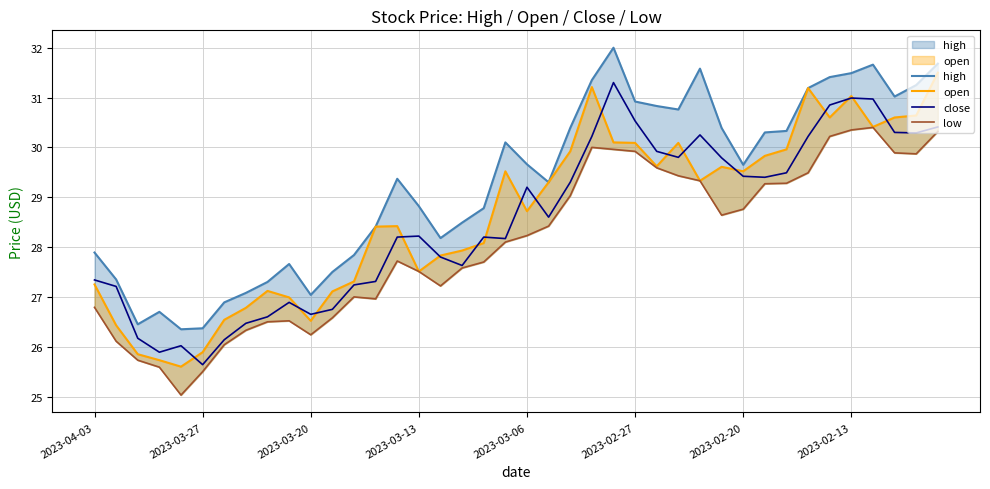

Between 2023-03-20 and 2023-02-13, which is larger?

2023-02-13